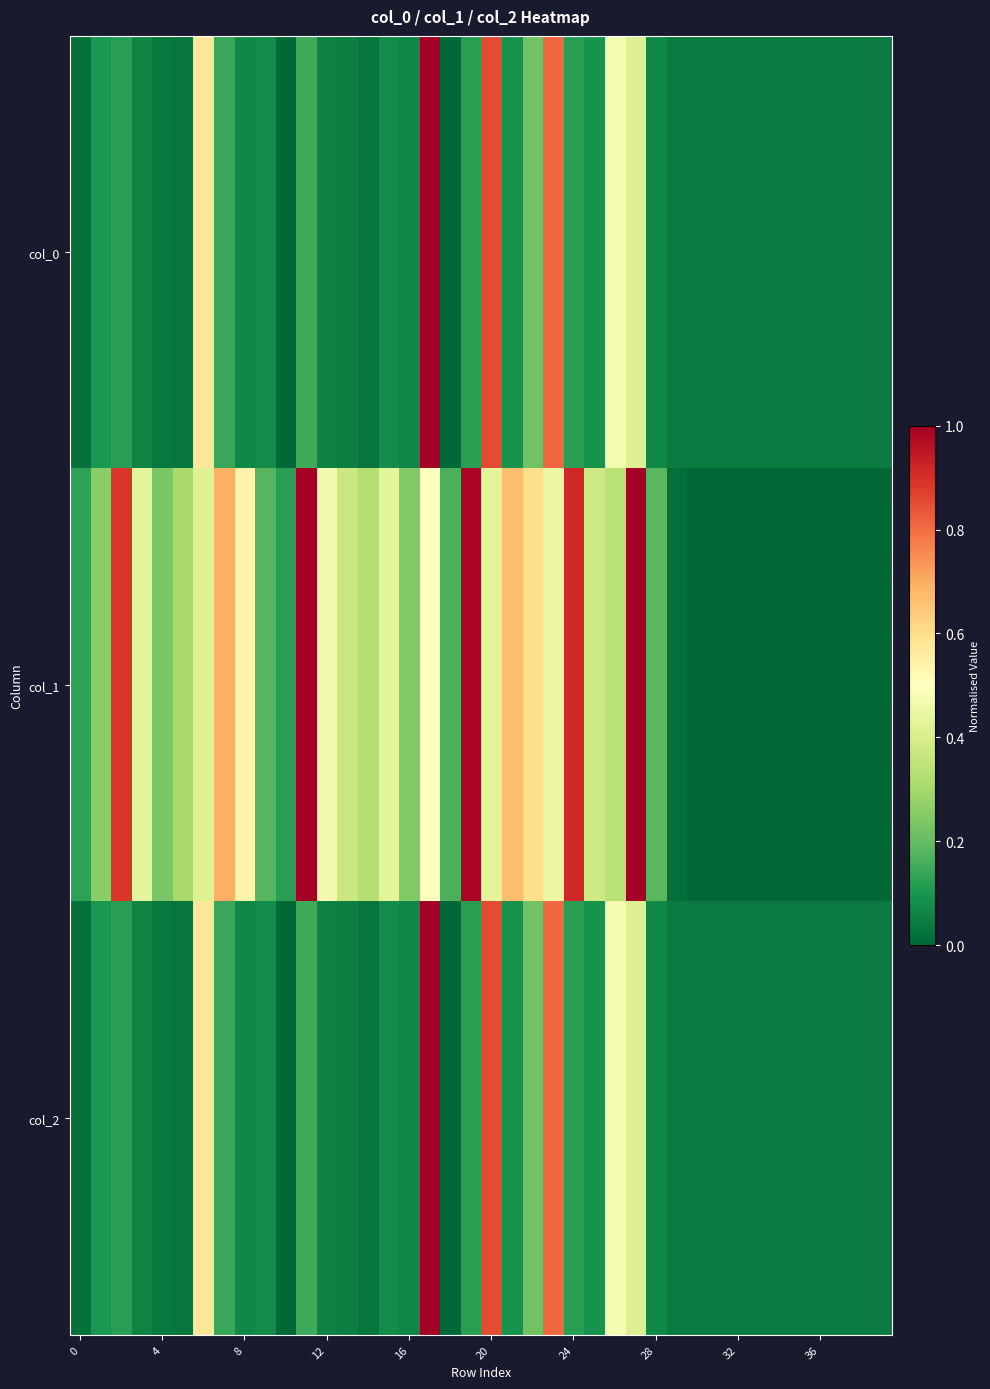

What is the maximum value shown in the chart?

1.0